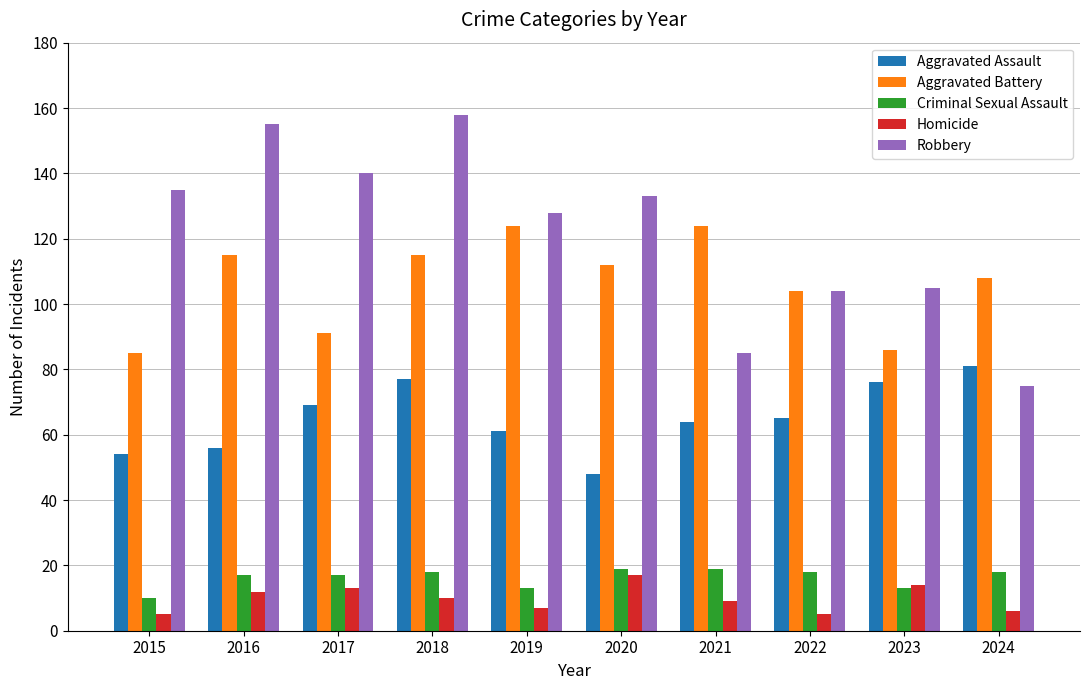

Reading right to left, list all the values displayed in this chart.

Aggravated Assault: 2024=81	2023=76	2022=65	2021=64	2020=48	2019=61	2018=77	2017=69	2016=56	2015=54
Aggravated Battery: 2024=108	2023=86	2022=104	2021=124	2020=112	2019=124	2018=115	2017=91	2016=115	2015=85
Criminal Sexual Assault: 2024=18	2023=13	2022=18	2021=19	2020=19	2019=13	2018=18	2017=17	2016=17	2015=10
Homicide: 2024=6	2023=14	2022=5	2021=9	2020=17	2019=7	2018=10	2017=13	2016=12	2015=5
Robbery: 2024=75	2023=105	2022=104	2021=85	2020=133	2019=128	2018=158	2017=140	2016=155	2015=135